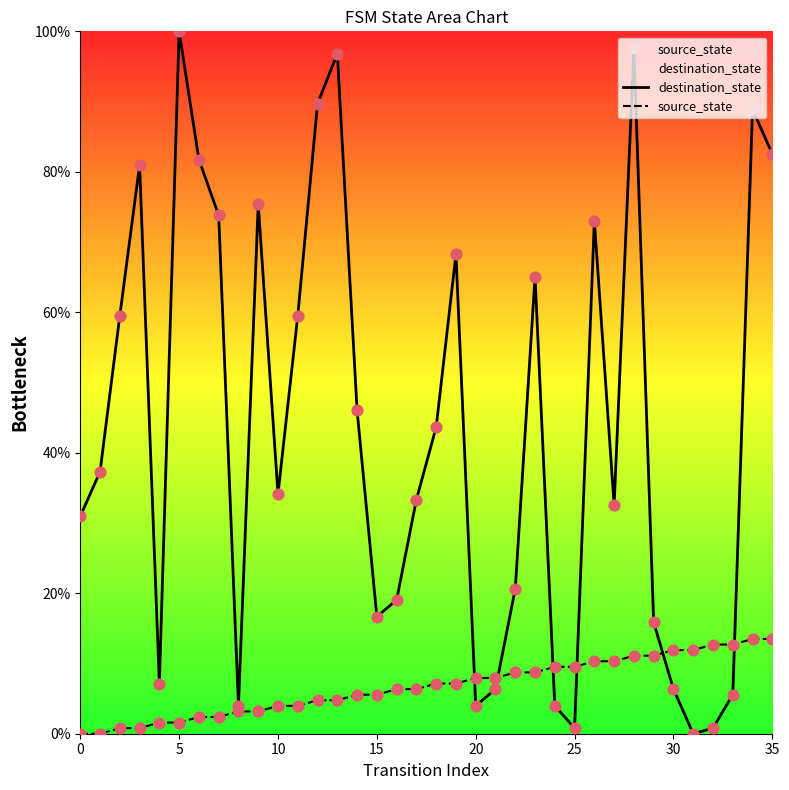

Which series contains the highest Y value?

destination_state